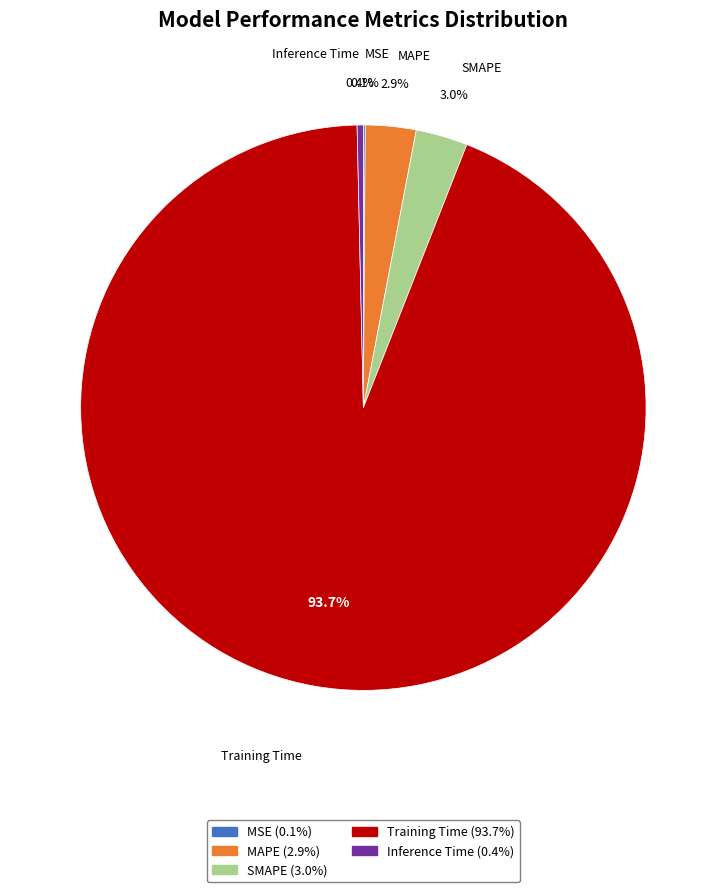

To the nearest percent, what portion does Training Time represent?

94%